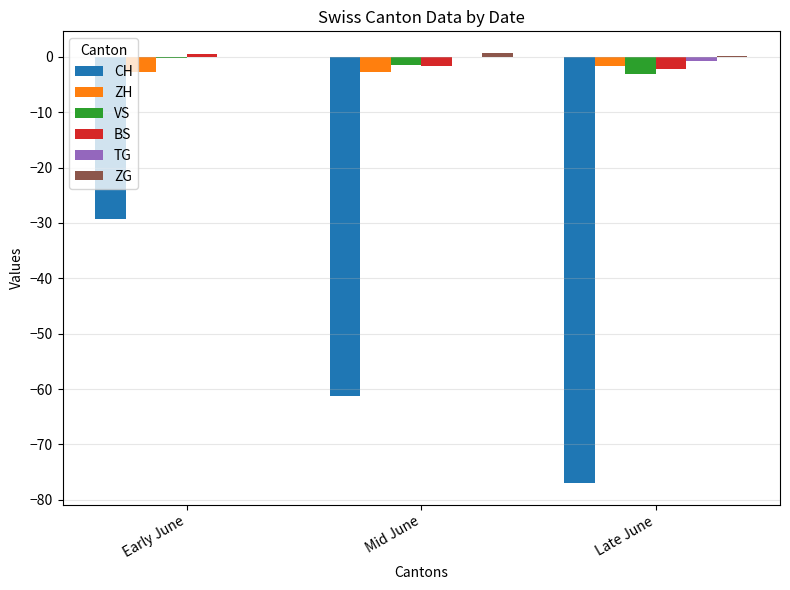

At which category is the sum across all series the highest?

Early June